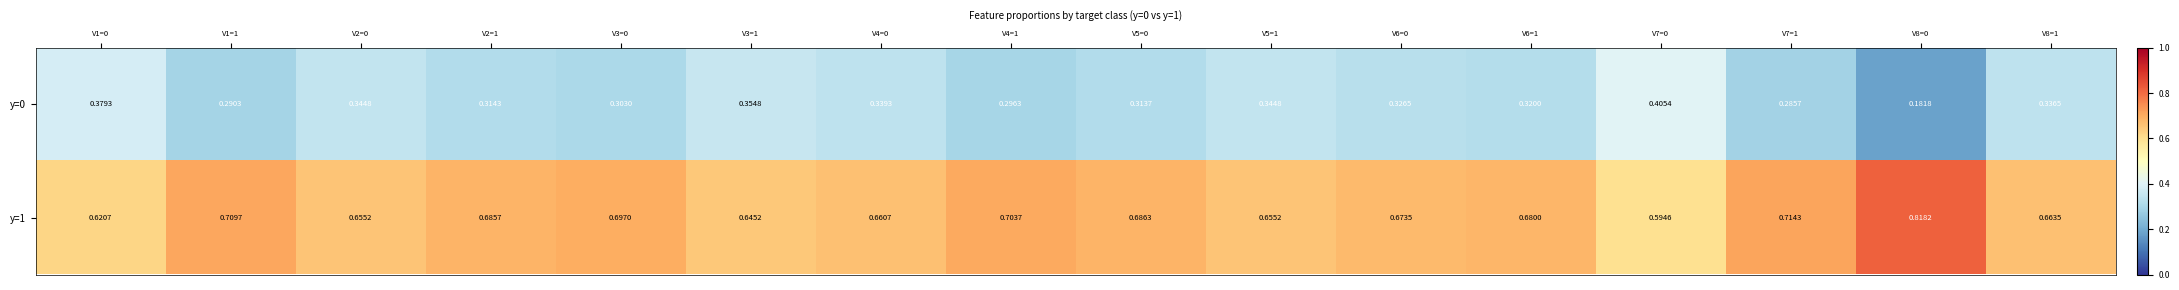

List the series in order of their peak value, highest first.

y=1, y=0